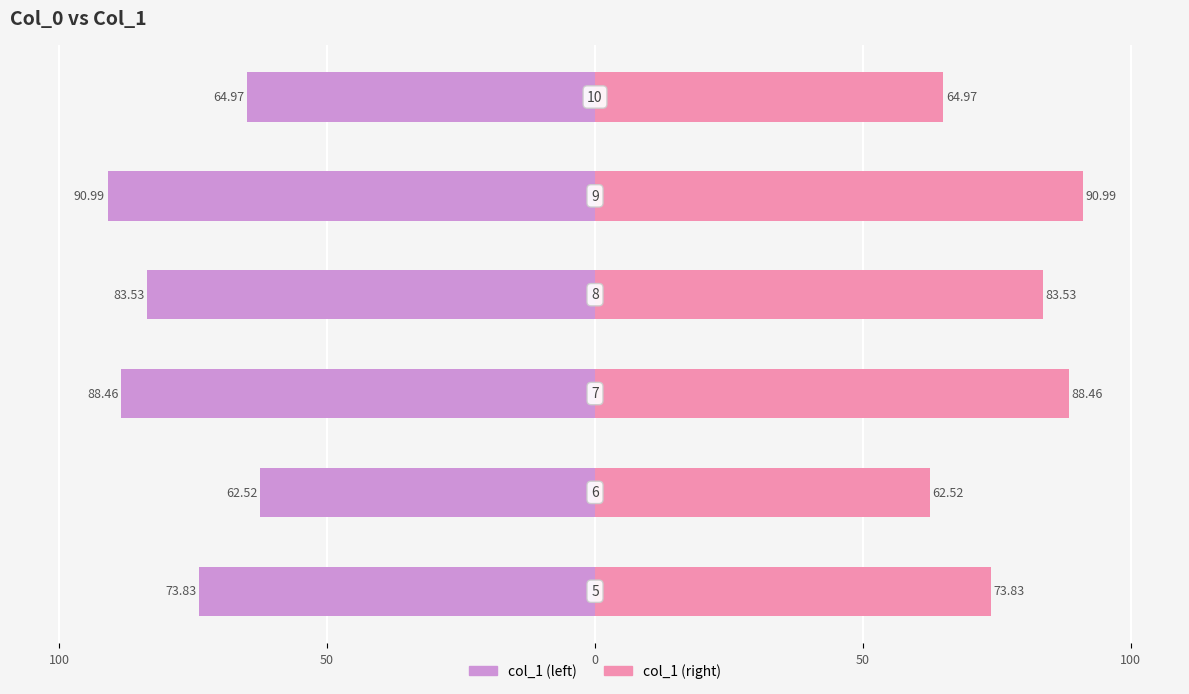

What is the difference between the highest and lowest values at 0?

176.9